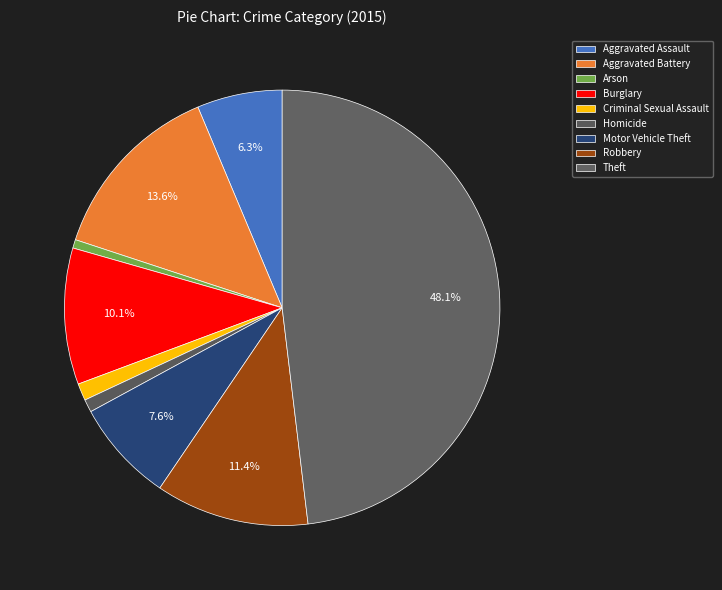

To the nearest percent, what percentage of the pie is Aggravated Battery?

14%